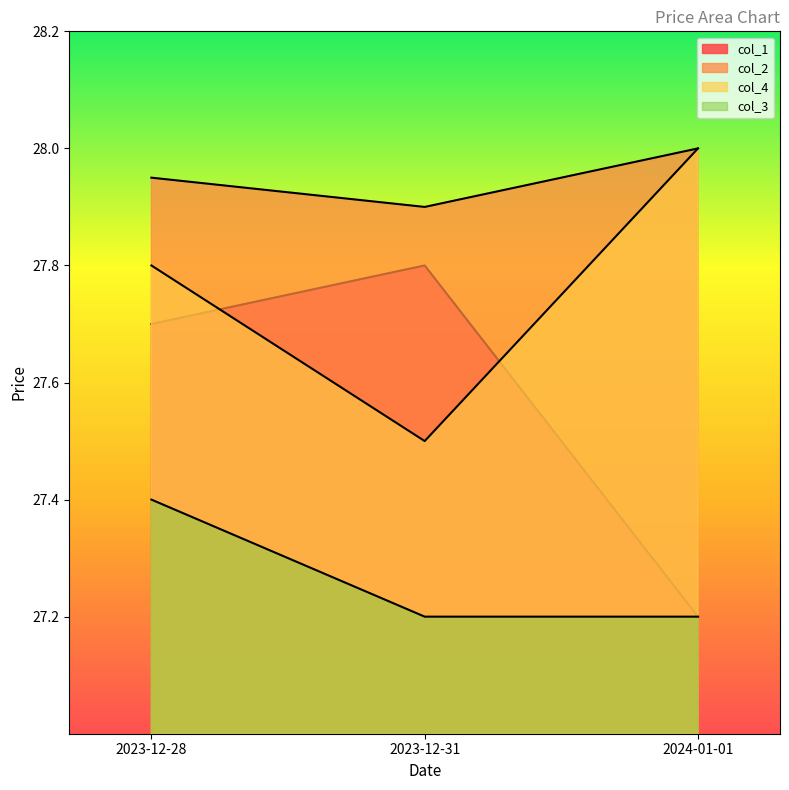

At which category does the chart reach its minimum across all series?

2024-01-01